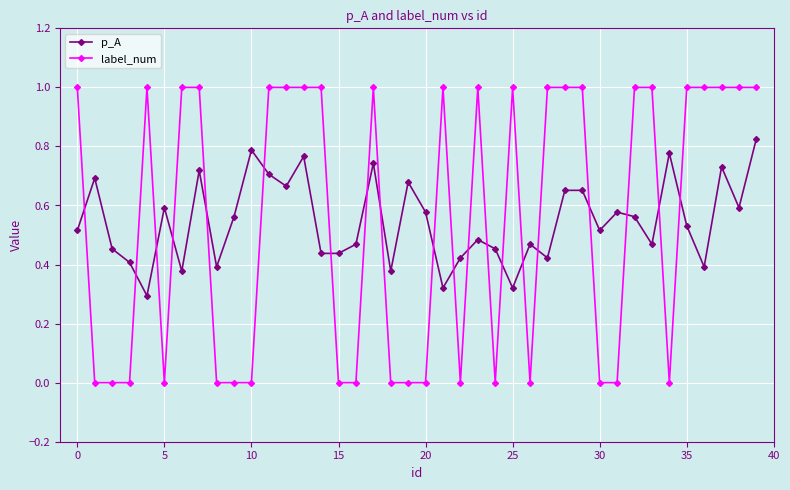

What is the maximum value for label_num?

1.0